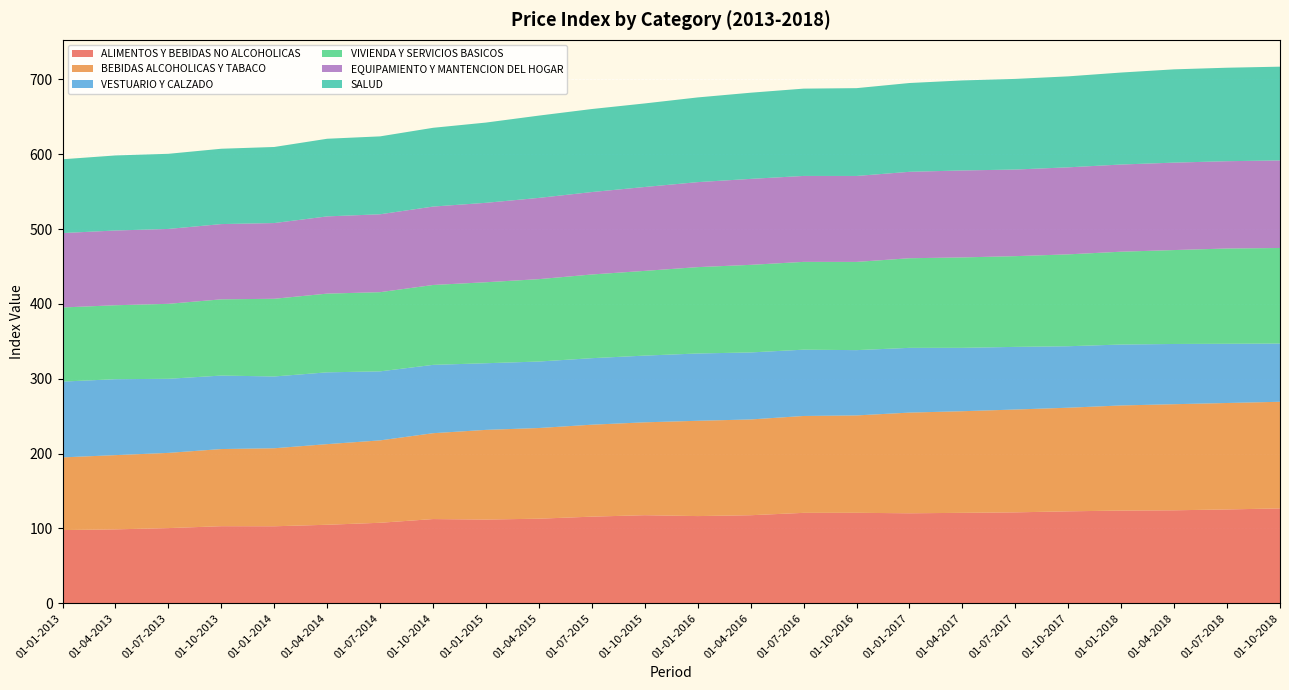

Reading right to left, list all the values displayed in this chart.

ALIMENTOS Y BEBIDAS NO ALCOHOLICAS: 126.8	125.4	124.2	123.9	122.9	121.5	120.8	120.2	120.9	120.8	117.7	116.5	117.7	115.8	113.0	111.9	112.5	107.6	104.9	102.9	103.0	100.5	98.8	97.8
BEBIDAS ALCOHOLICAS Y TABACO: 142.5	142.3	141.8	140.5	138.5	137.4	135.8	134.6	130.2	129.5	128.0	127.4	124.1	122.9	121.2	119.8	114.8	110.1	107.8	104.3	103.1	100.5	99.2	97.2
VESTUARIO Y CALZADO: 77.8	79.2	80.5	81.4	82.2	83.7	84.7	86.5	87.3	88.6	89.6	90.0	89.2	88.9	88.9	89.1	91.3	92.2	96.0	96.0	98.2	99.0	101.5	101.3
VIVIENDA Y SERVICIOS BASICOS: 127.7	127.3	125.5	124.1	122.8	121.3	120.8	119.8	117.9	117.3	117.1	115.4	113.2	111.9	110.1	108.2	106.8	105.8	105.2	103.8	101.9	100.2	98.9	99.1
EQUIPAMIENTO Y MANTENCION DEL HOGAR: 117.0	116.7	116.8	116.5	116.3	115.8	116.2	115.5	114.9	114.8	114.9	113.6	112.1	110.2	108.6	106.2	104.8	104.1	103.2	101.2	100.6	100.1	99.9	99.5
SALUD: 125.3	124.9	124.7	122.9	121.6	121.1	120.3	118.7	117.3	116.7	115.2	113.2	111.7	111.0	110.0	107.2	105.3	104.1	103.8	101.7	100.7	100.4	100.3	98.6